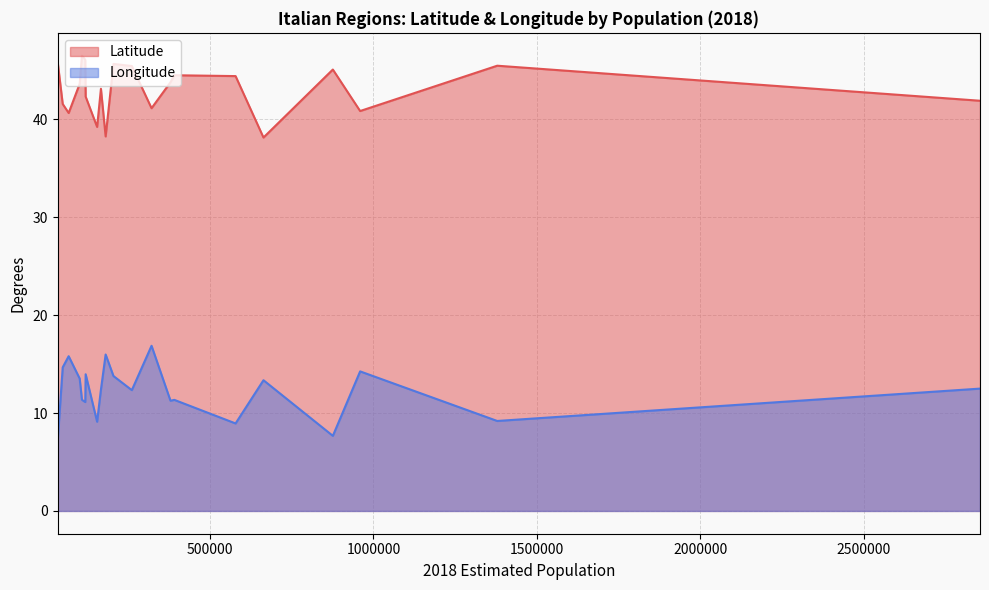

Rank the series by their average value, from highest to lowest.

Latitude, Longitude